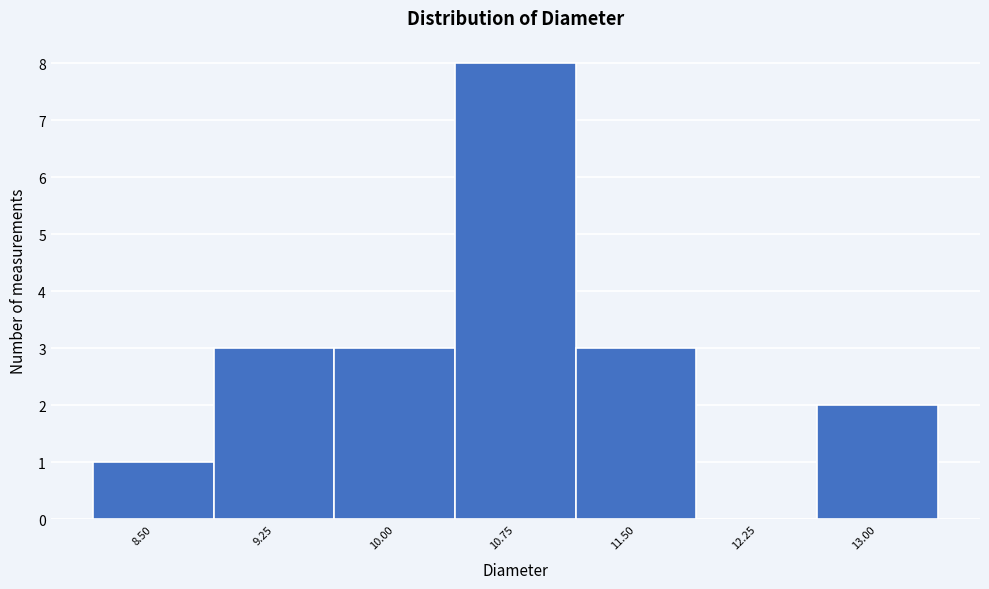

Reading left to right, extract all data points from this chart.

8.50=1	9.25=3	10.00=3	10.75=8	11.50=3	12.25=0	13.00=2